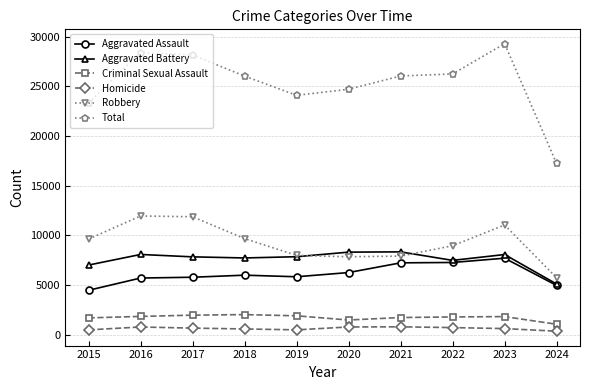

Is it true that Aggravated Battery equals 11523 at 2016?

False